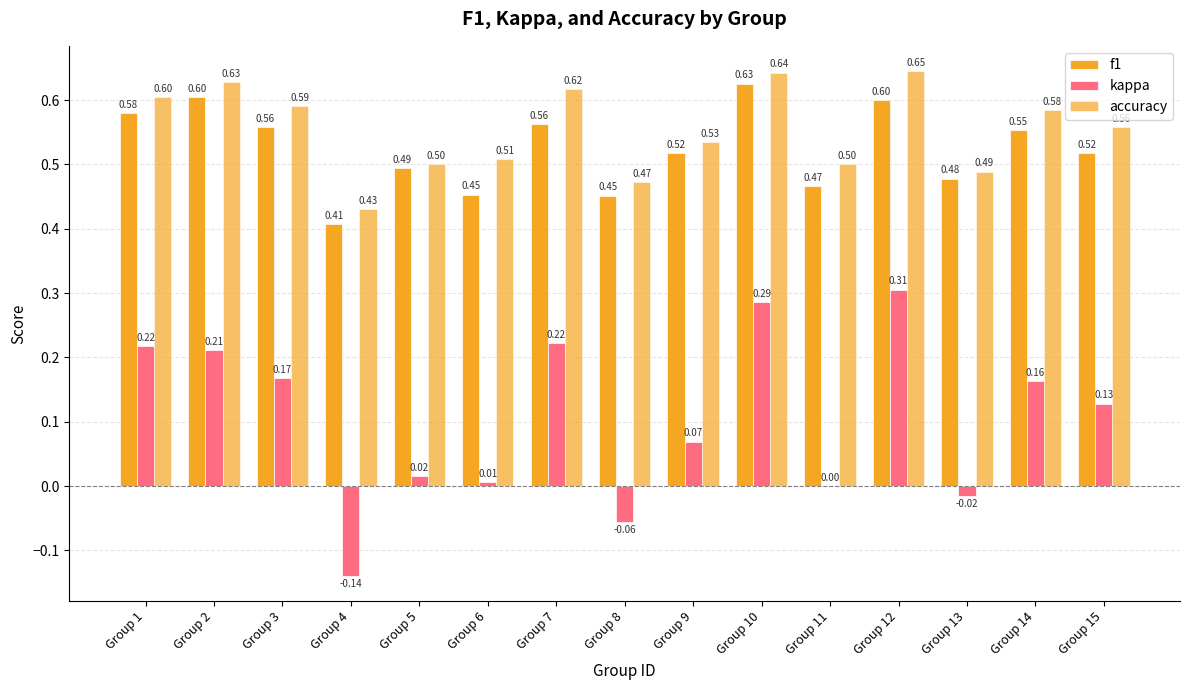

Rank the series by their maximum value, from lowest to highest.

kappa, f1, accuracy